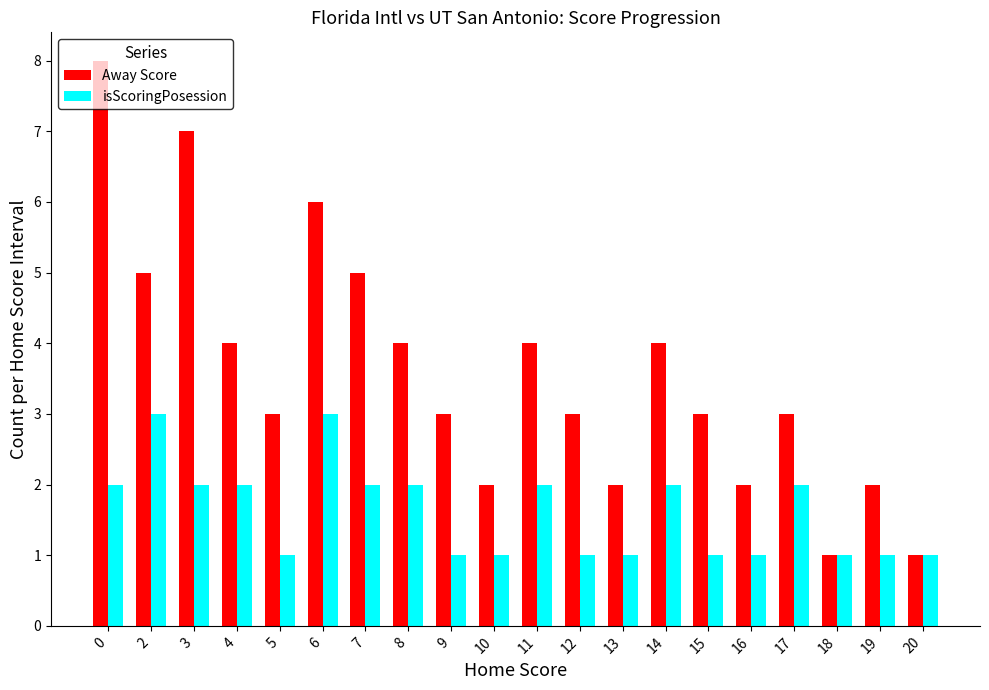

Reading left to right, extract all data points from this chart.

Away Score: 8	5	7	4	3	6	5	4	3	2	4	3	2	4	3	2	3	1	2	1
isScoringPosession: 2	3	2	2	1	3	2	2	1	1	2	1	1	2	1	1	2	1	1	1